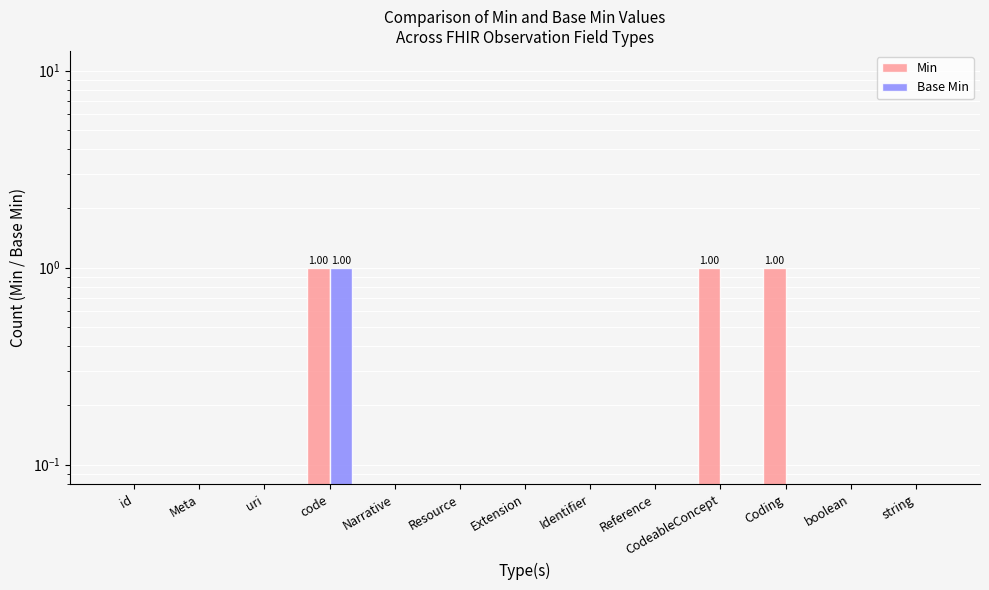

Between Meta and Identifier, which series saw the biggest shift?

Min